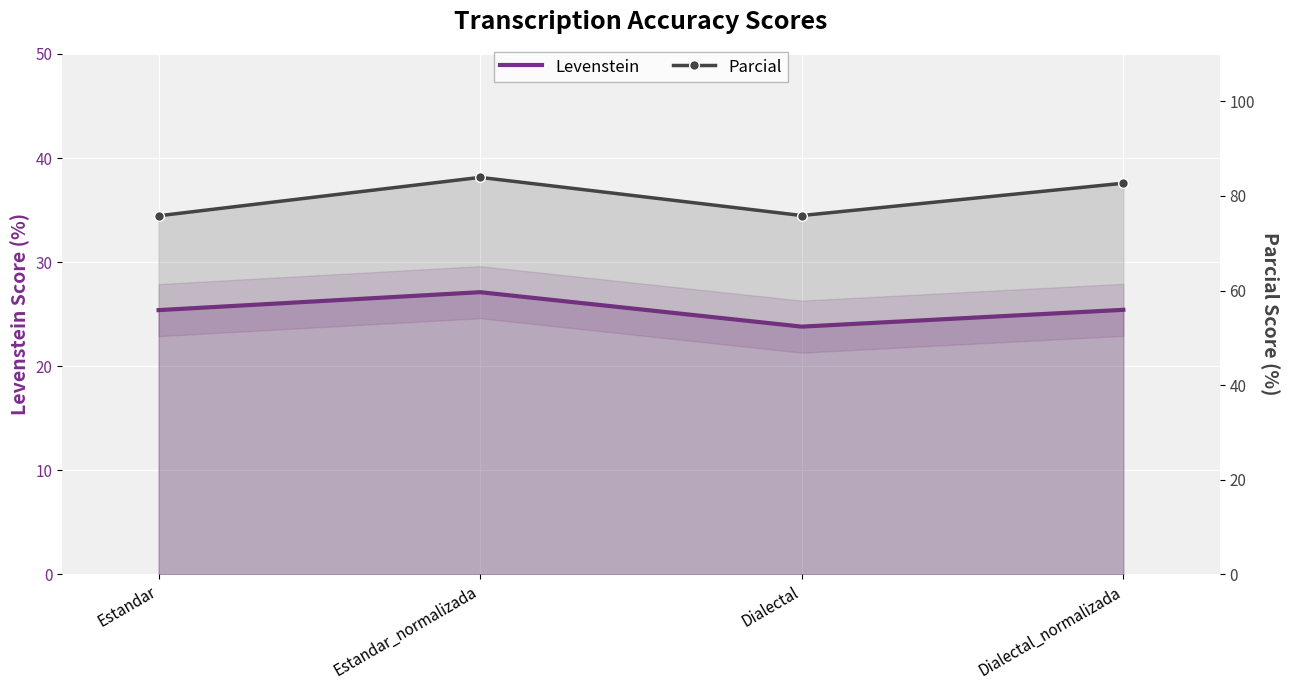

How many data points does each series have?

4